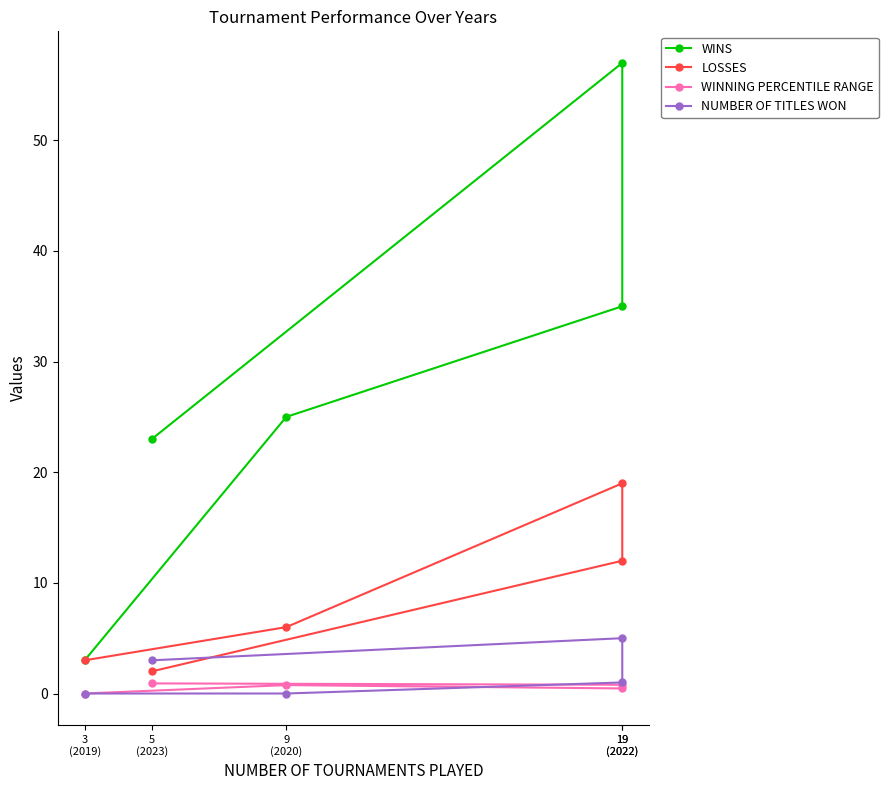

True or false: WINNING PERCENTILE RANGE has a value of 0.8 at 9
(2020).

True